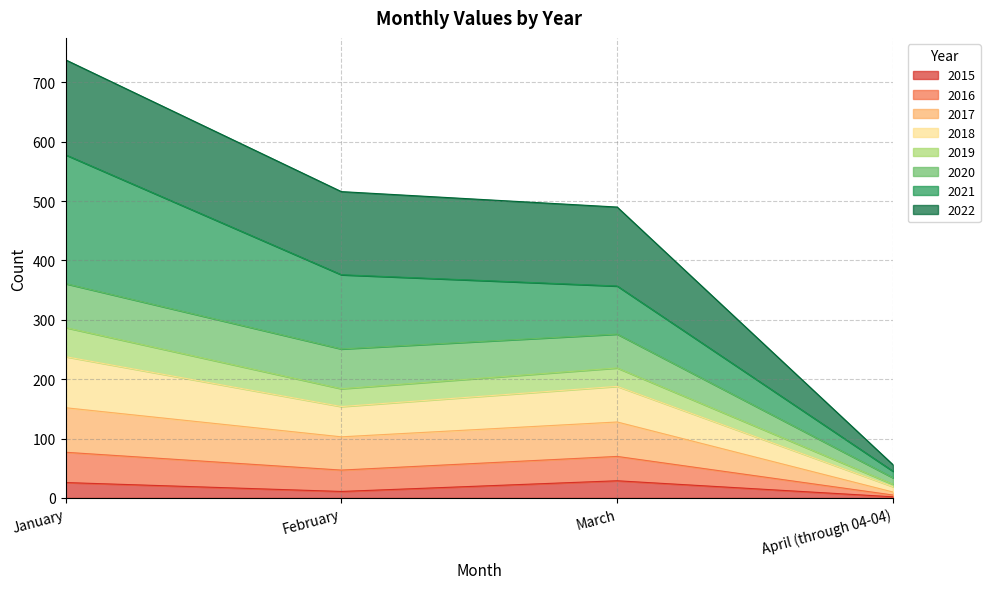

At which category is the sum across all series the highest?

January